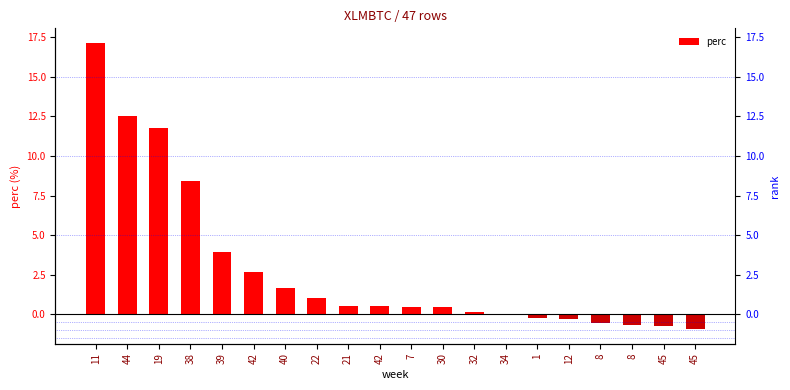

Which label corresponds to the largest value in the chart?

11